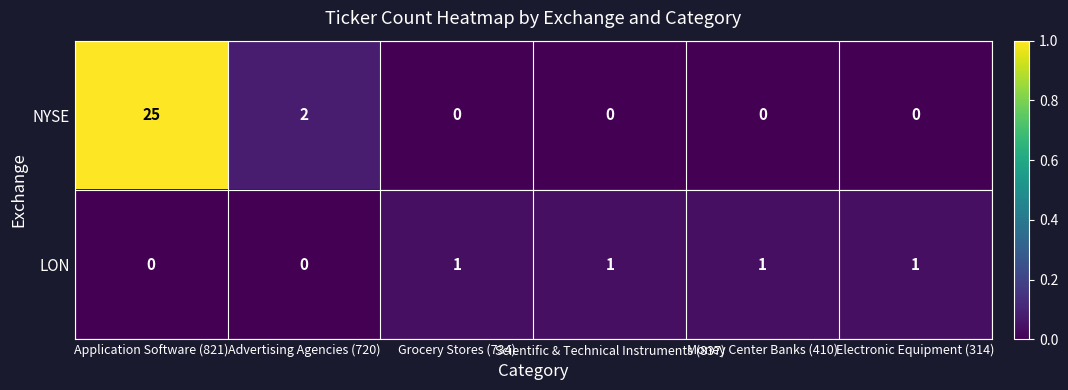

Rank the series at Money Center Banks (410) from lowest to highest value.

NYSE, LON